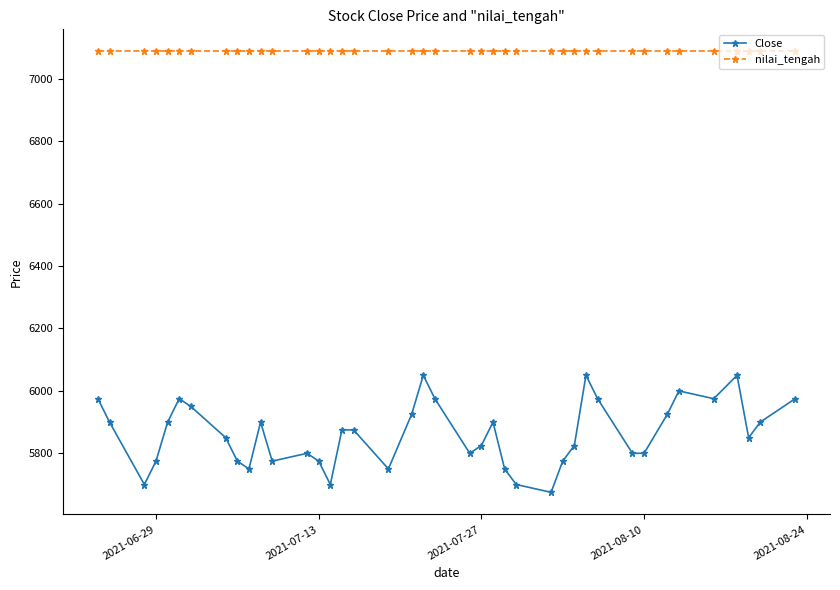

Does the chart display data point markers on the line(s)?

Yes